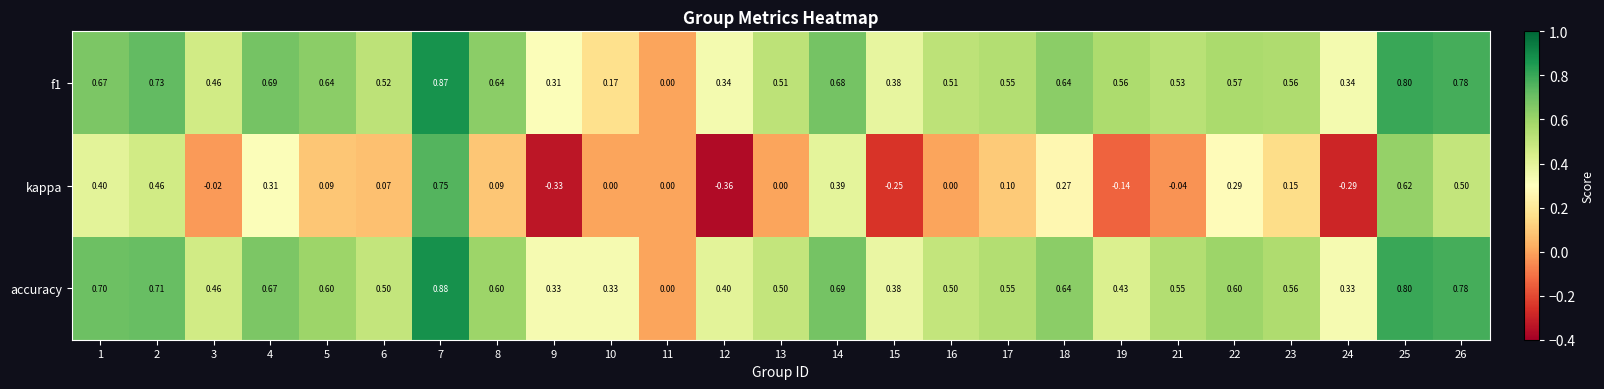

Which series has the largest total across all categories?

accuracy